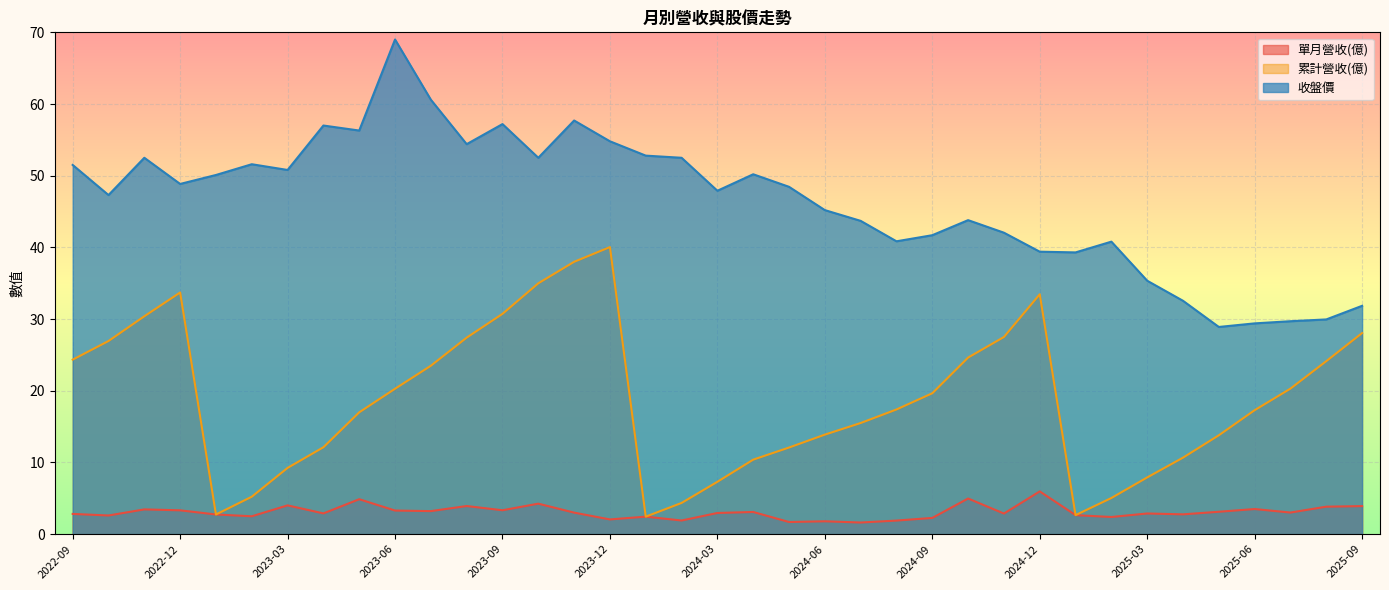

How many interior local peaks does the 單月營收(億) series have?

12